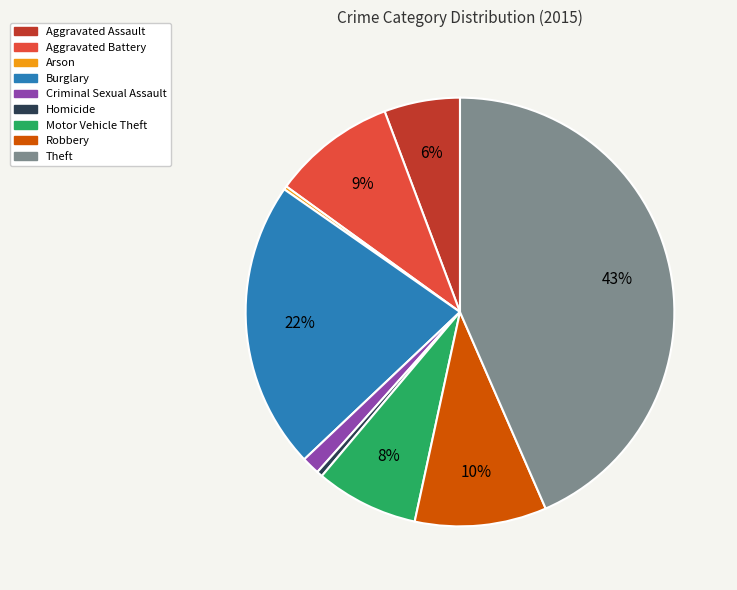

Does Aggravated Assault represent more than half of the total?

No